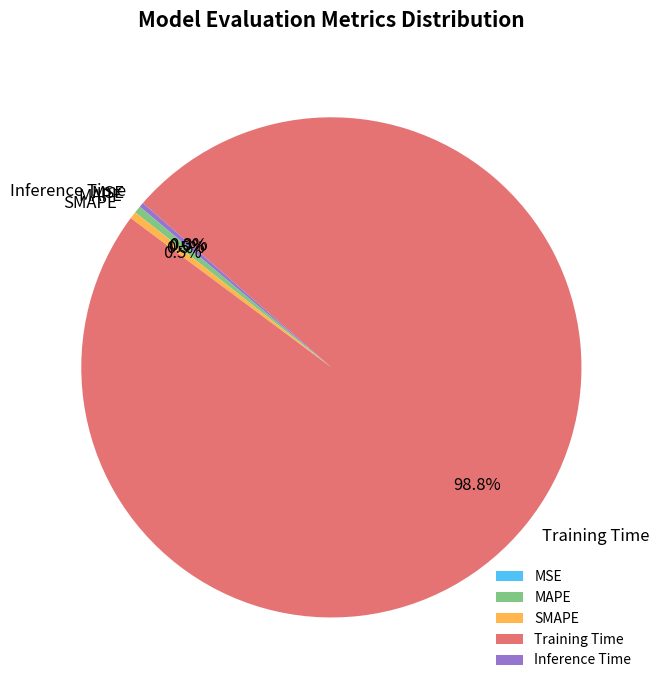

To the nearest percent, what percentage of the pie is Training Time?

99%